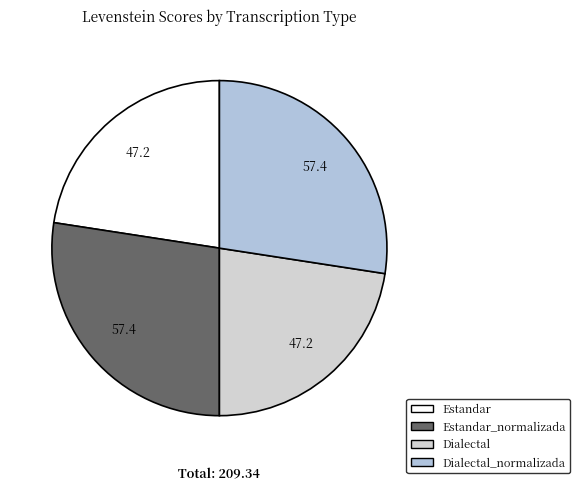

To the nearest percent, what is the difference between the largest and smallest slice percentages?

5%